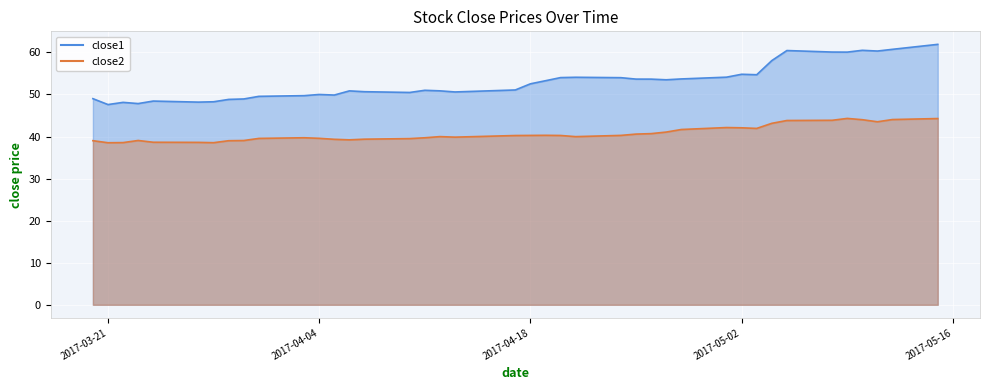

True or false: close2 and close1 cross at least once.

False